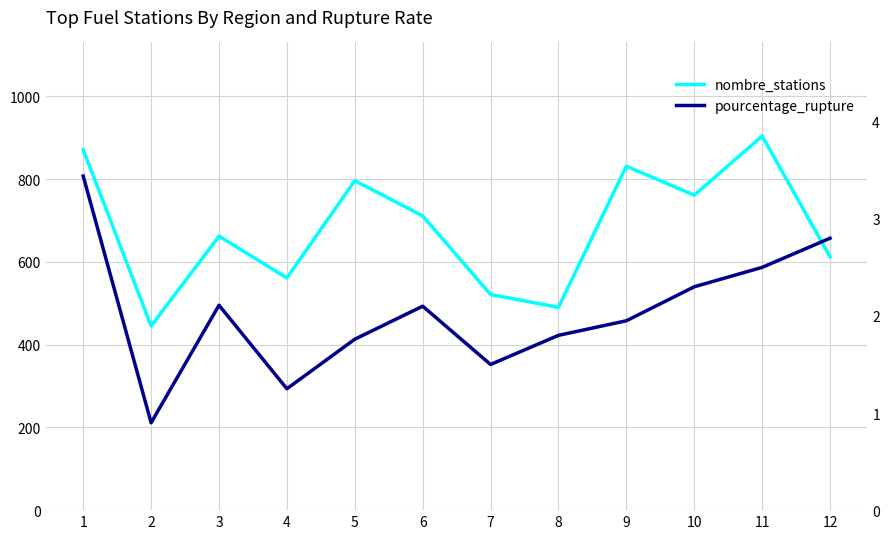

At which category is the sum across all series the highest?

11